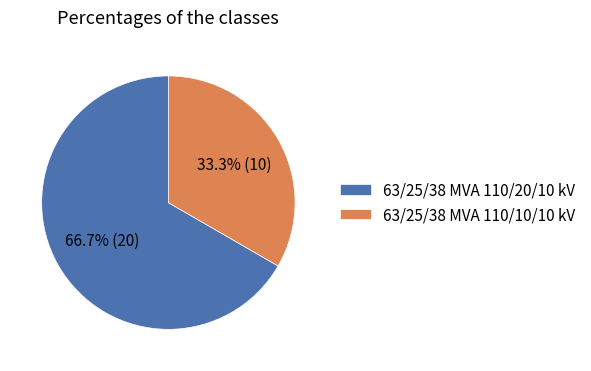

To the nearest percent, what is the combined percentage of 63/25/38 MVA 110/10/10 kV and 63/25/38 MVA 110/20/10 kV?

100%